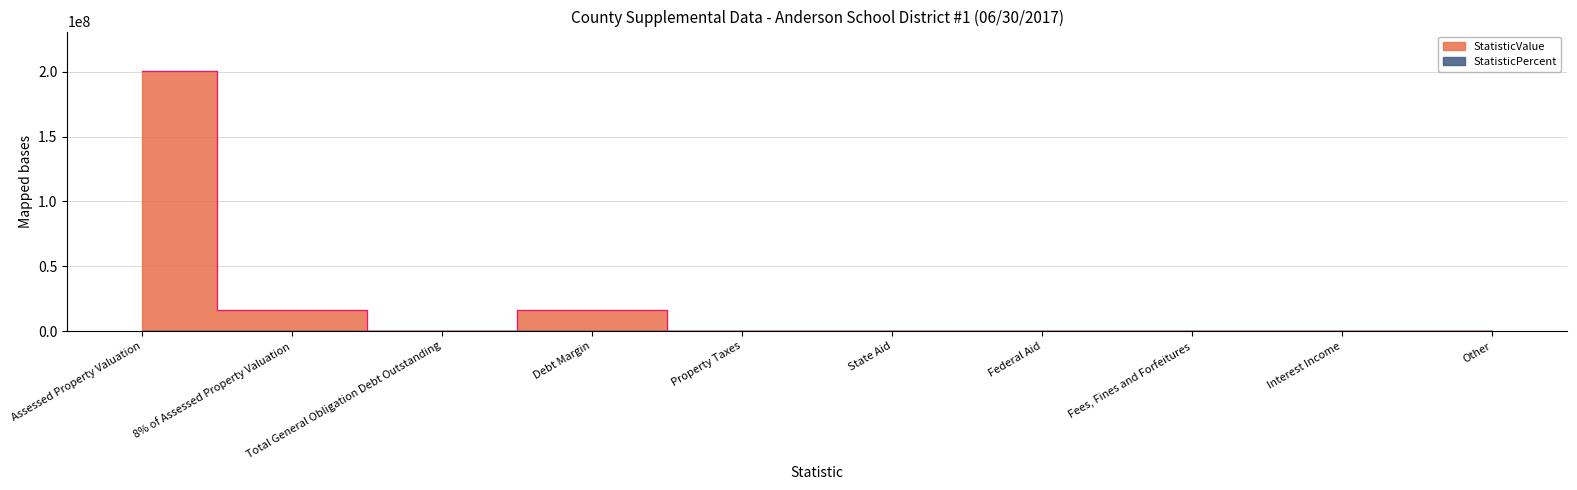

How many points are higher than both their immediate neighbors (excluding endpoints)?

1